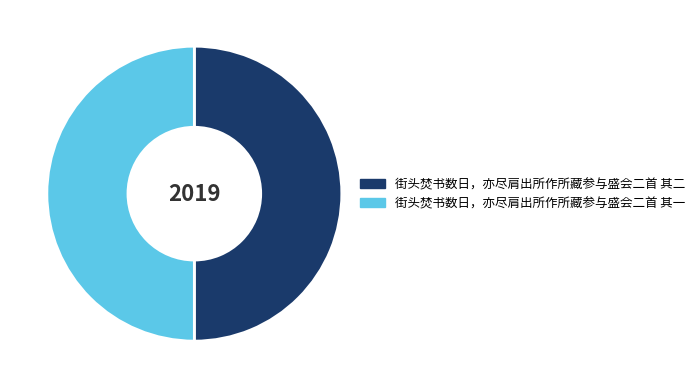

Is it true that 街头焚书数日，亦尽肩出所作所藏参与盛会二首 其二 is 50% of the pie?

True